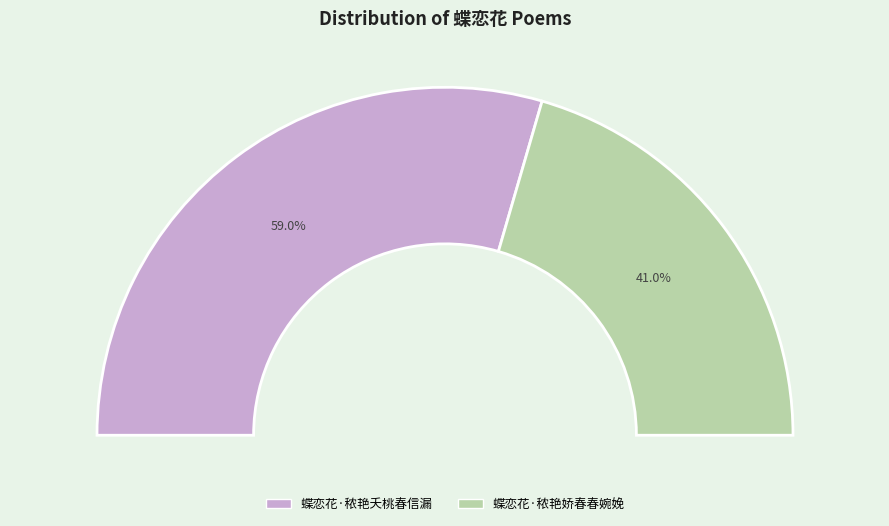

What percentage is the 蝶恋花·秾艳夭桃春信漏 slice, to the nearest percent?

59%